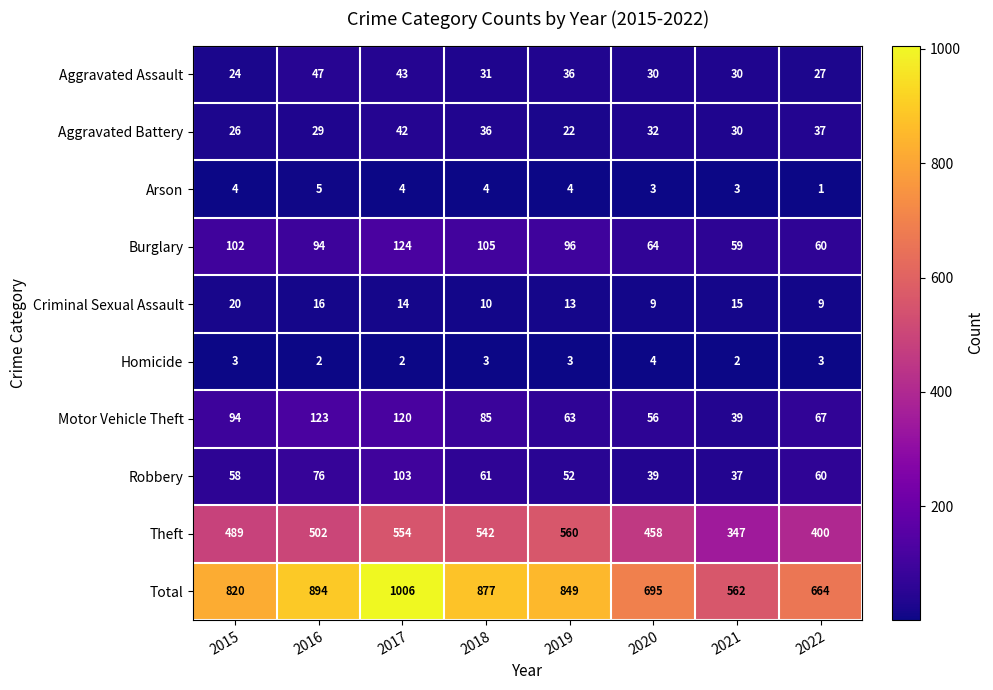

Which series has the widest spread of values?

Total